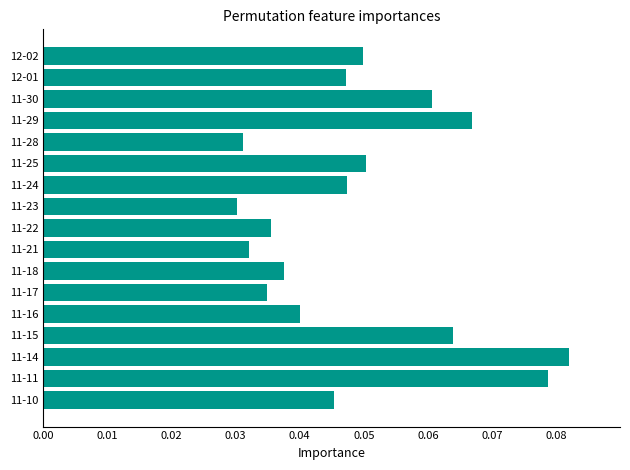

Count the values in the range 0 to 1.

17